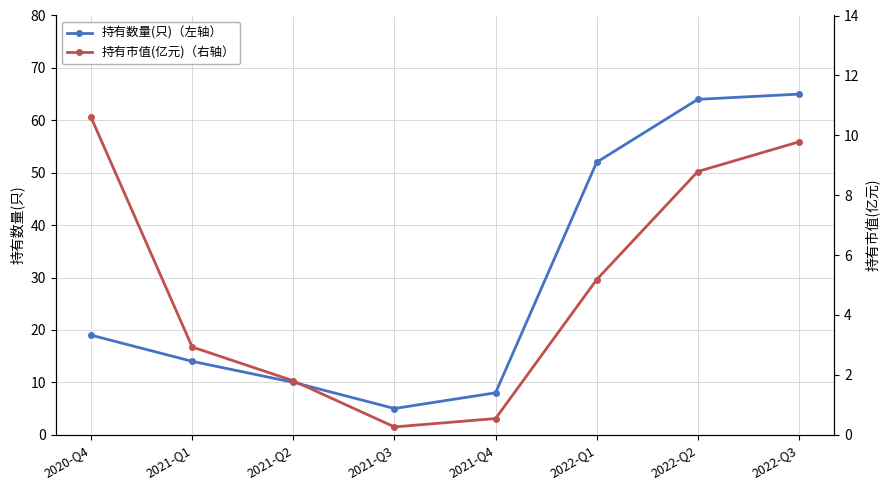

How many values in the 持有数量(只)（左轴） series are below 19?

4